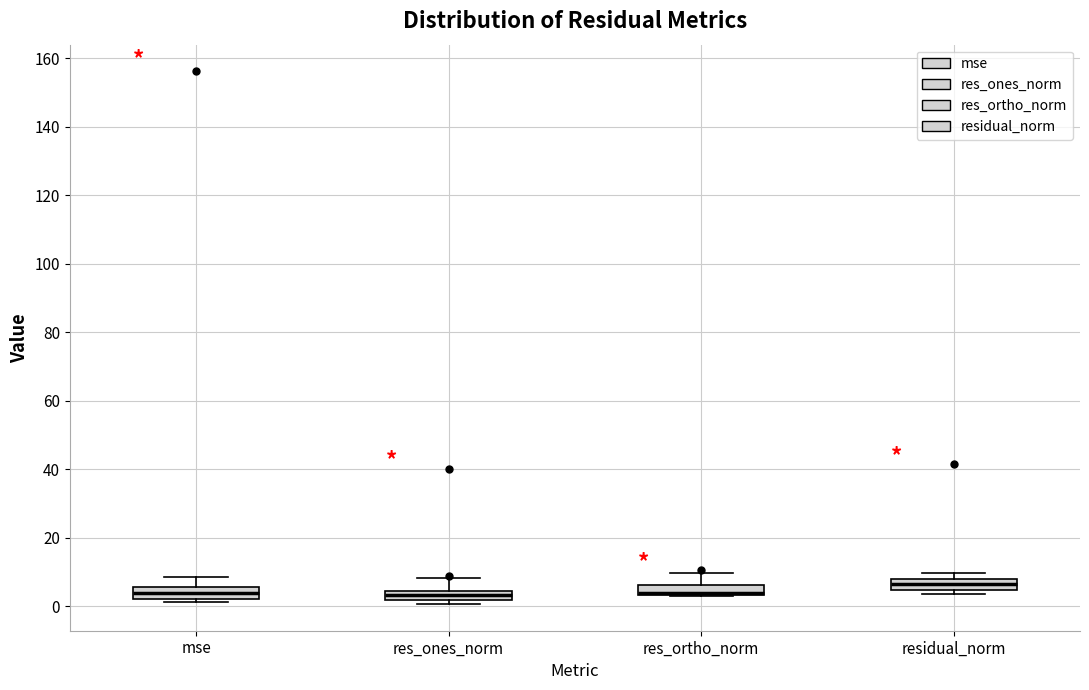

Where does the upper whisker of the box for mse end on the y-axis? The values are not printed on the chart, so give them approximately, as read against the axis.

8